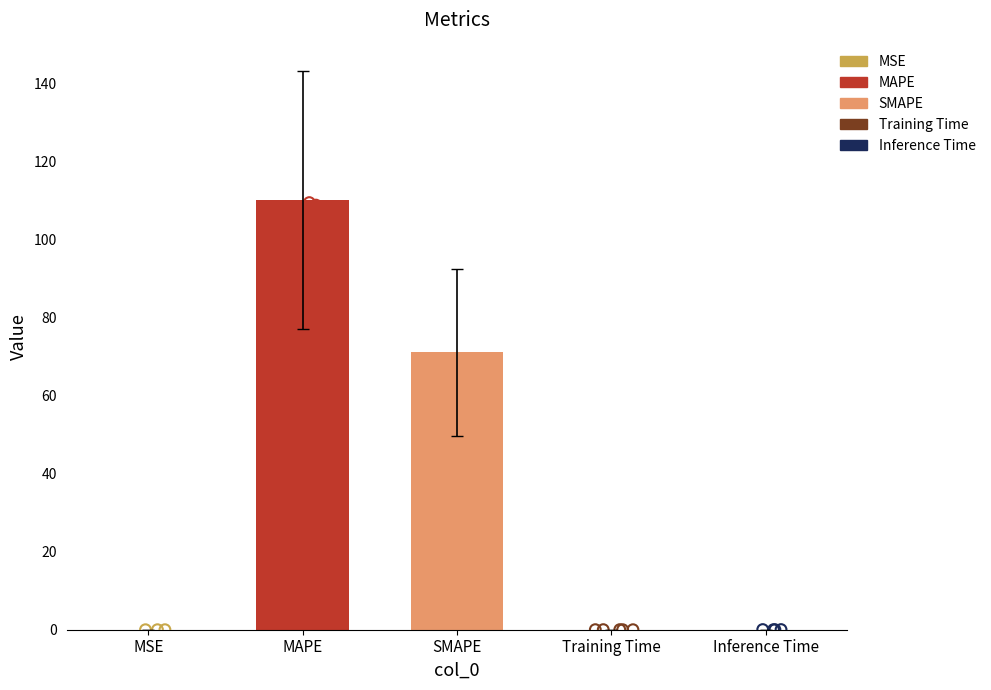

What is the change in value from MAPE to SMAPE?

-39.1